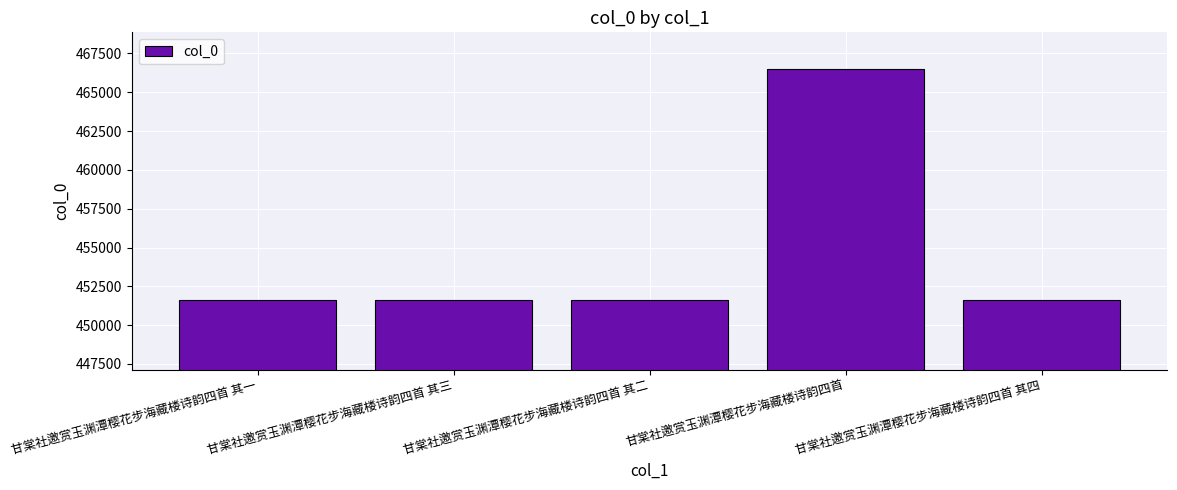

What is the value of the 3rd bar from the left?

451642